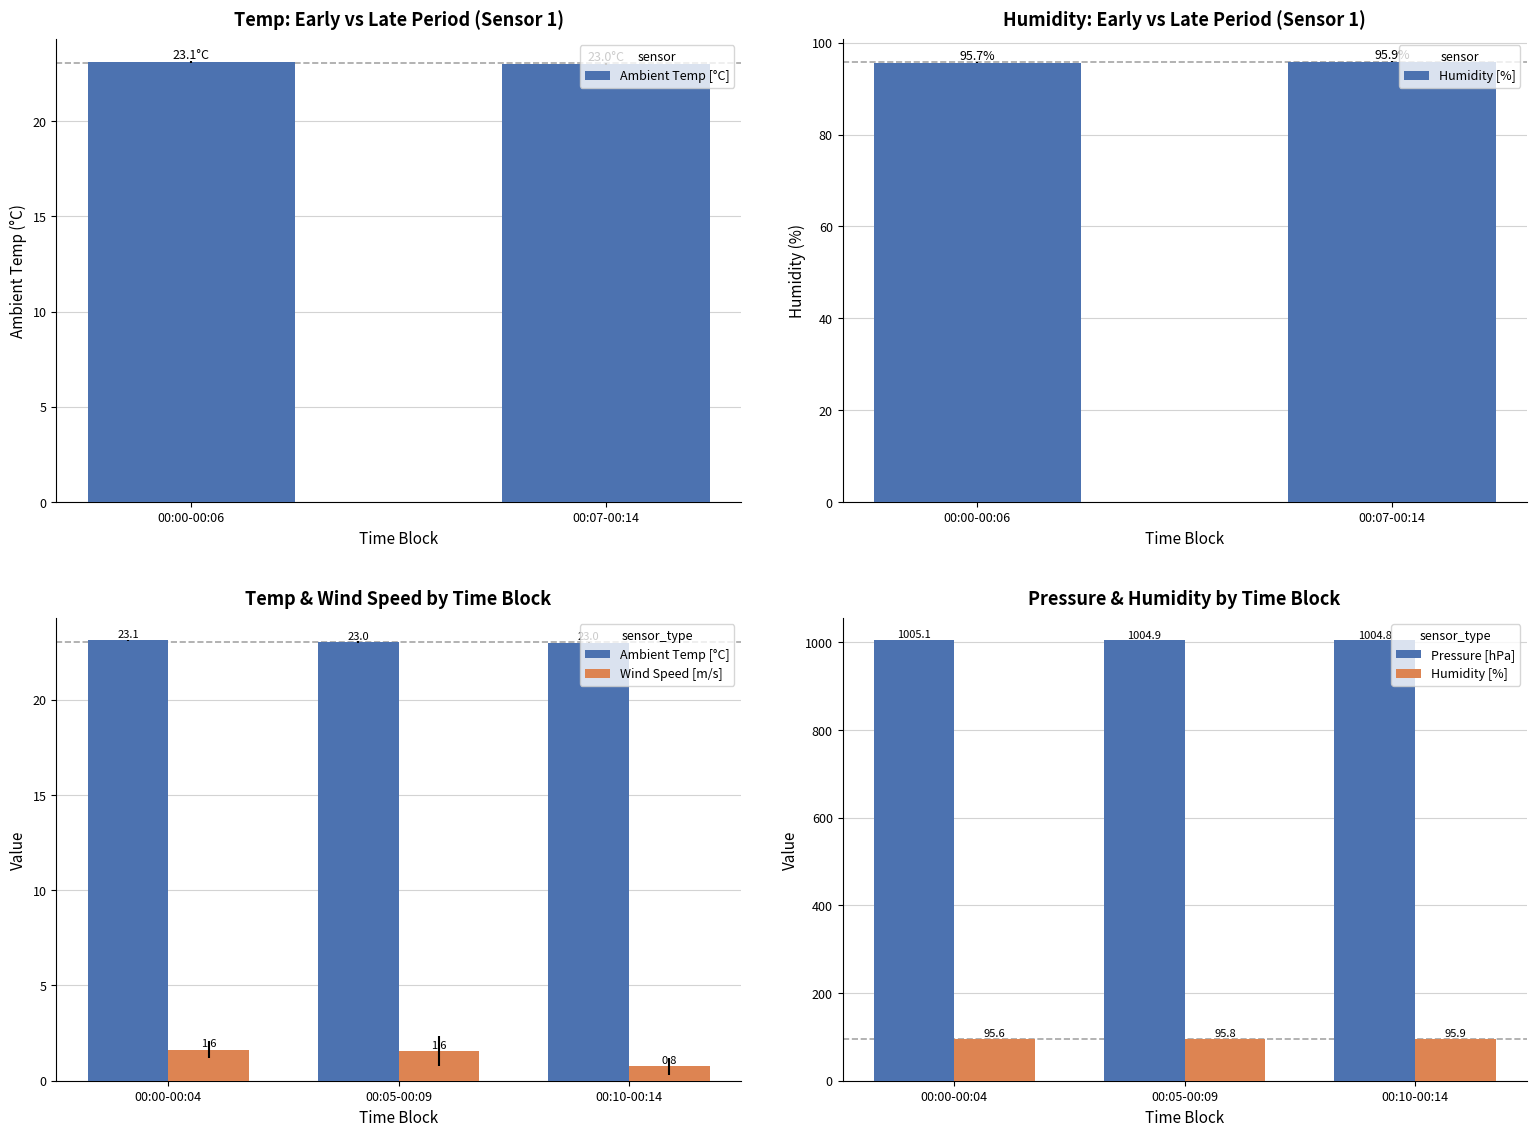

What is the difference between the maximum and minimum values in the Humidity [%] series?

0.3